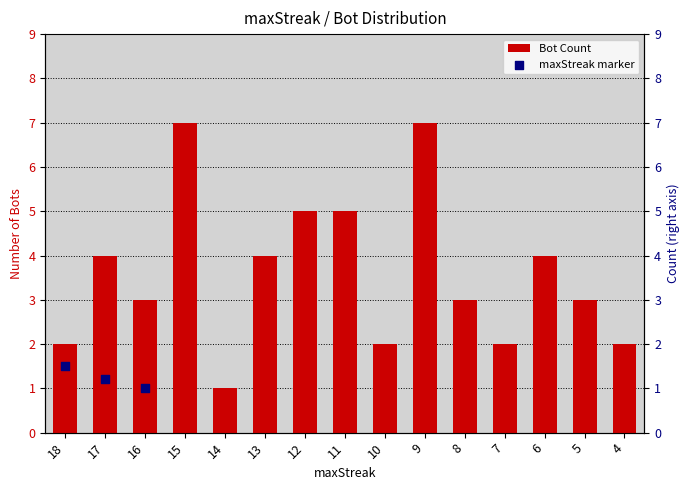

Approximately how many times larger is the value at 14 compared to 17?

0.2